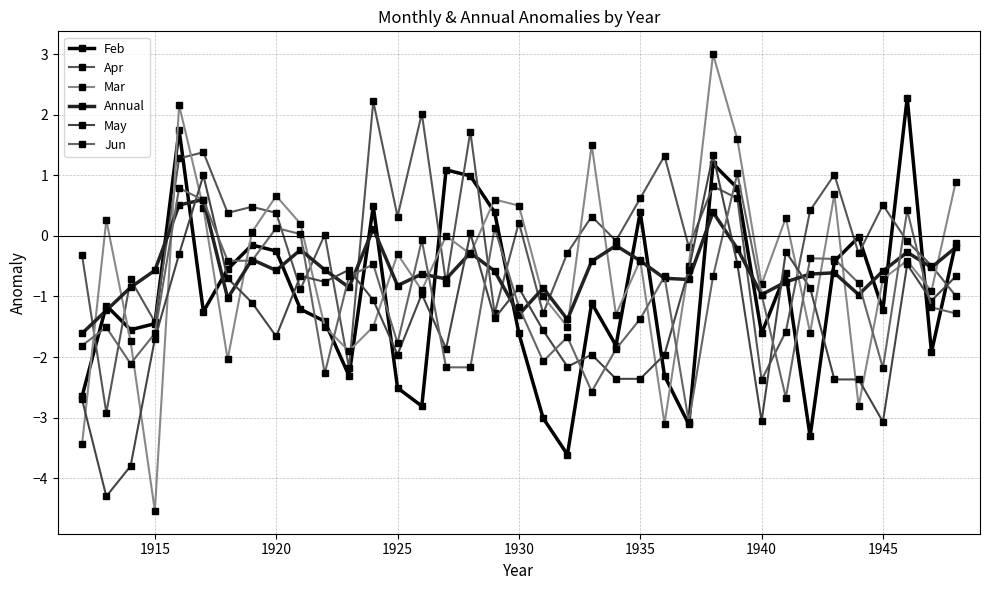

How many lines are shown in the chart?

6